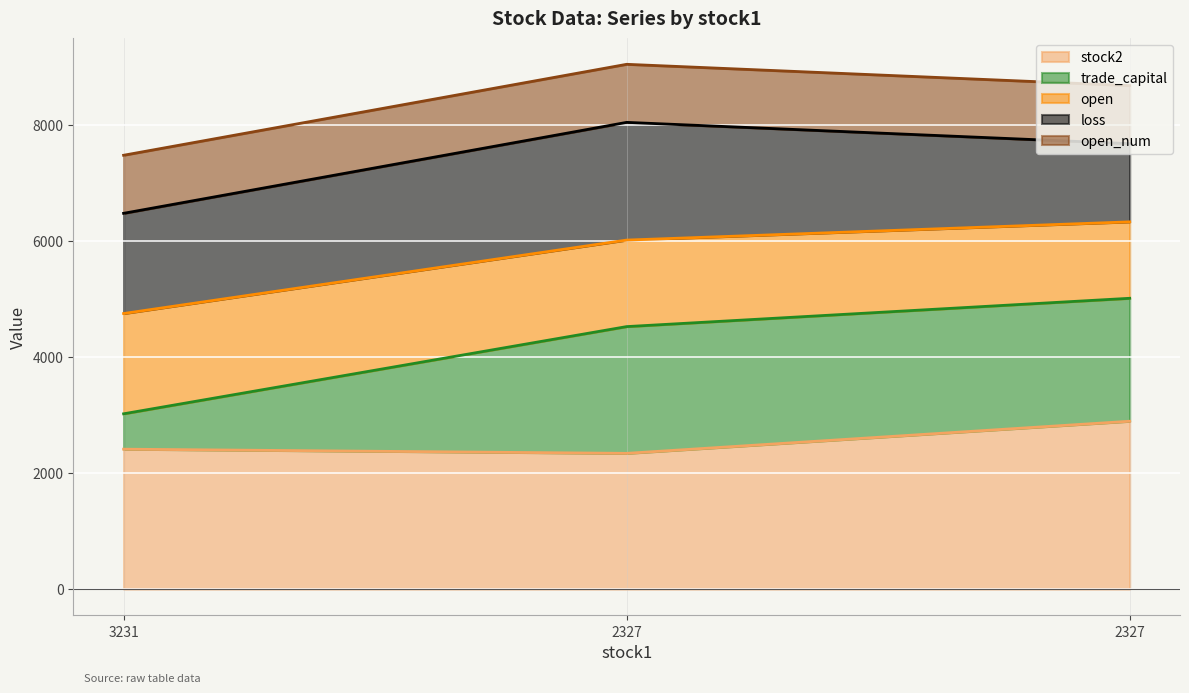

Is it true that trade_capital equals 3566.9 at 3231?

False